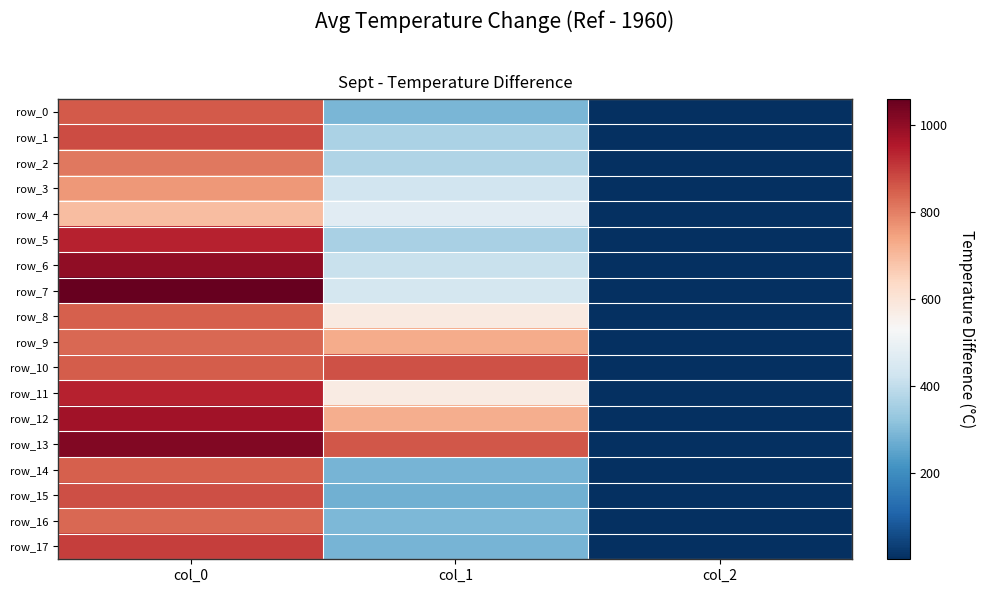

What is the total value across all series at col_1?

8606.2